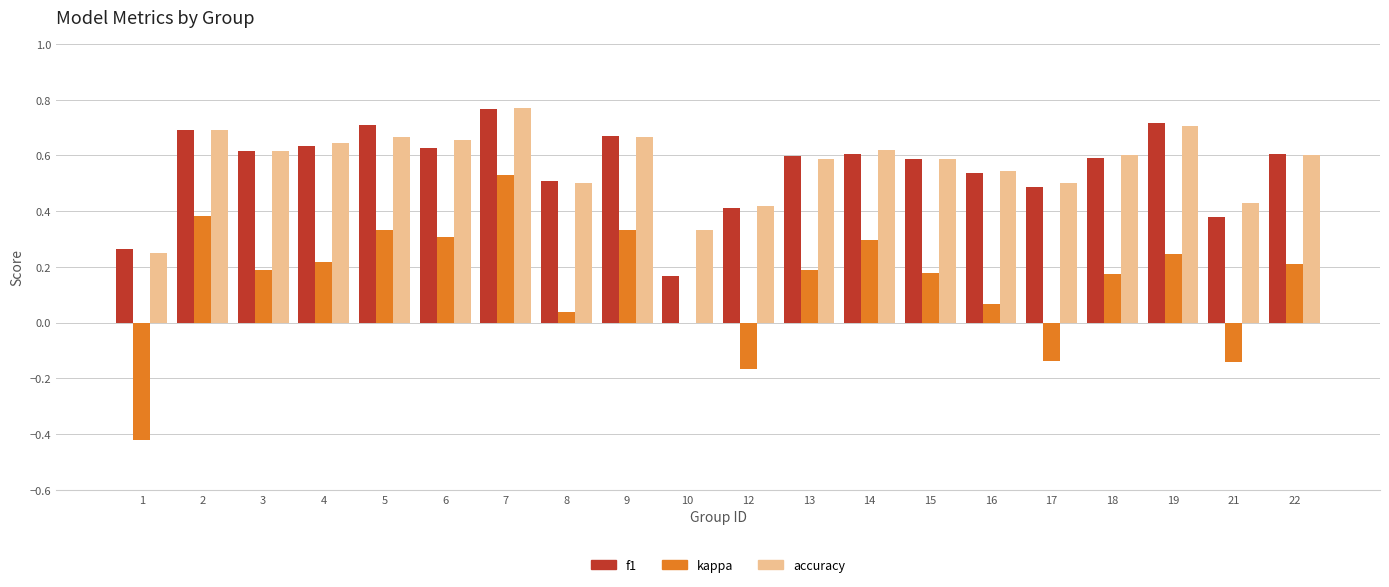

What is the sum of all f1 values?

11.2